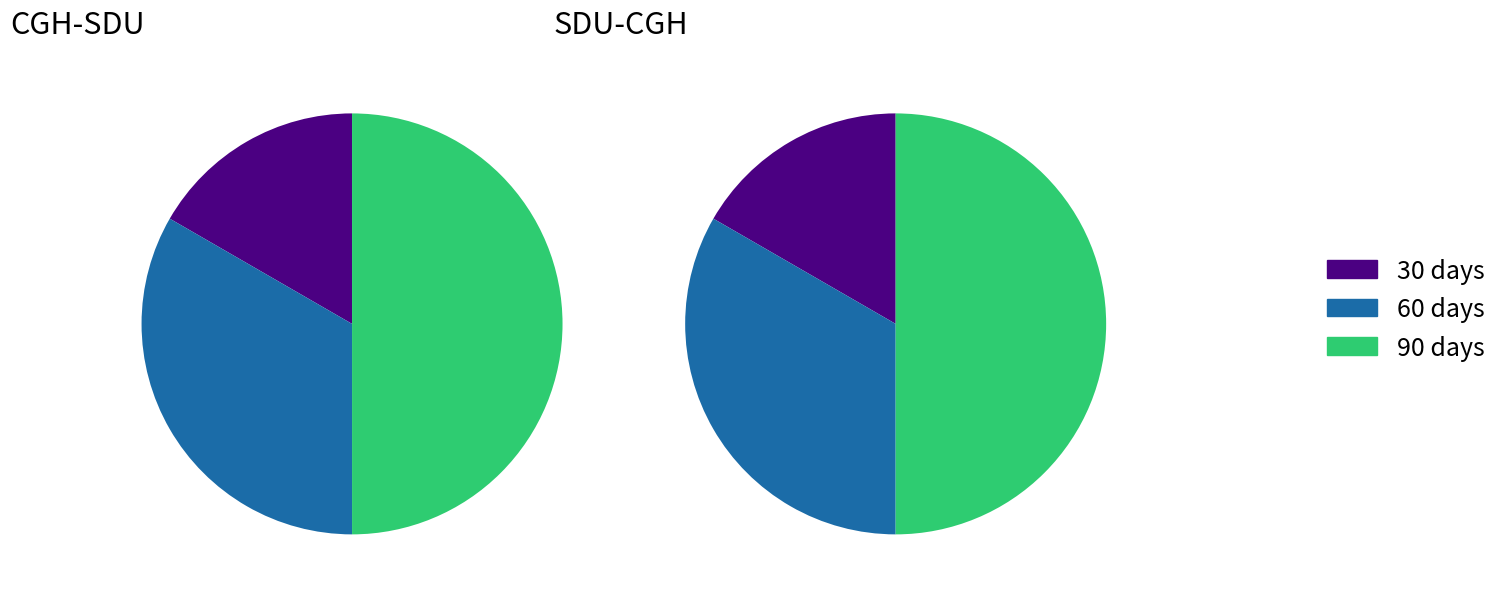

Count the number of slices in the pie.

3